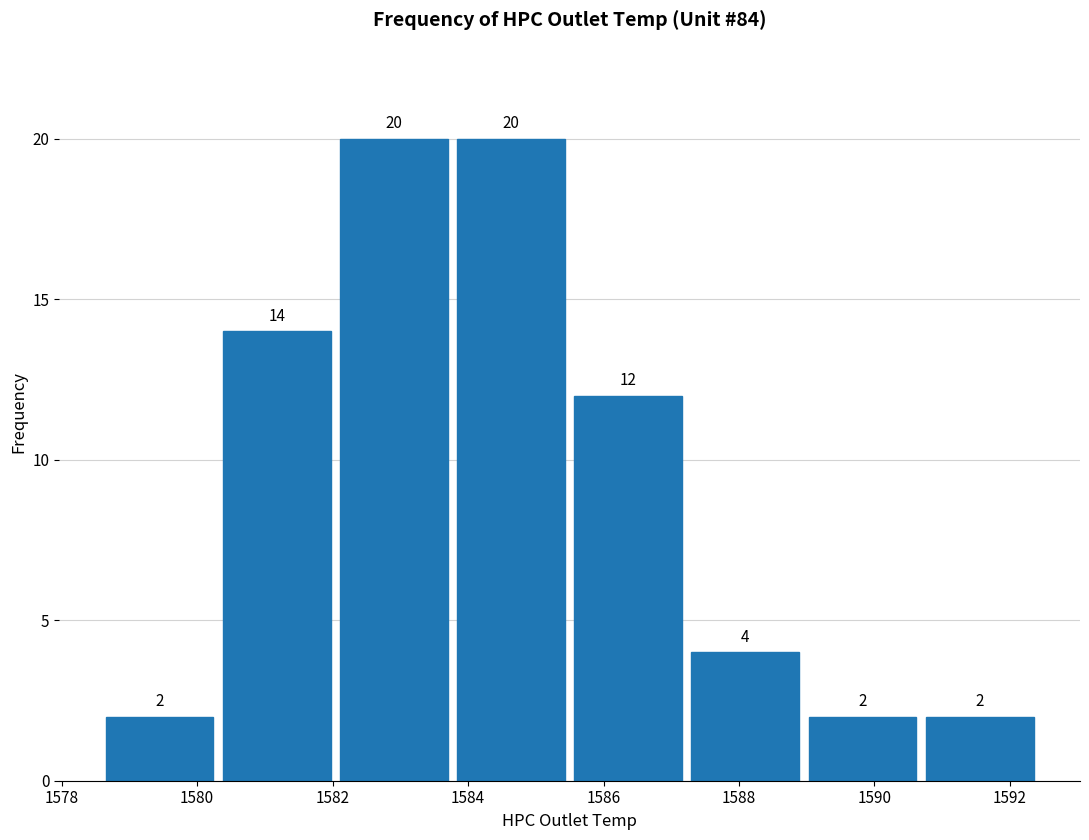

Reading left to right, transcribe this chart: for each bar, give the range it covers on the x-axis and its height. The bar edges are not printed on the chart, so give them approximately, as read against the axis.

1578.6 to 1580.4: 2
1580.4 to 1582.0: 14
1582.0 to 1583.8: 20
1583.8 to 1585.6: 20
1585.6 to 1587.2: 12
1587.2 to 1589.0: 4
1589.0 to 1590.6: 2
1590.6 to 1592.4: 2